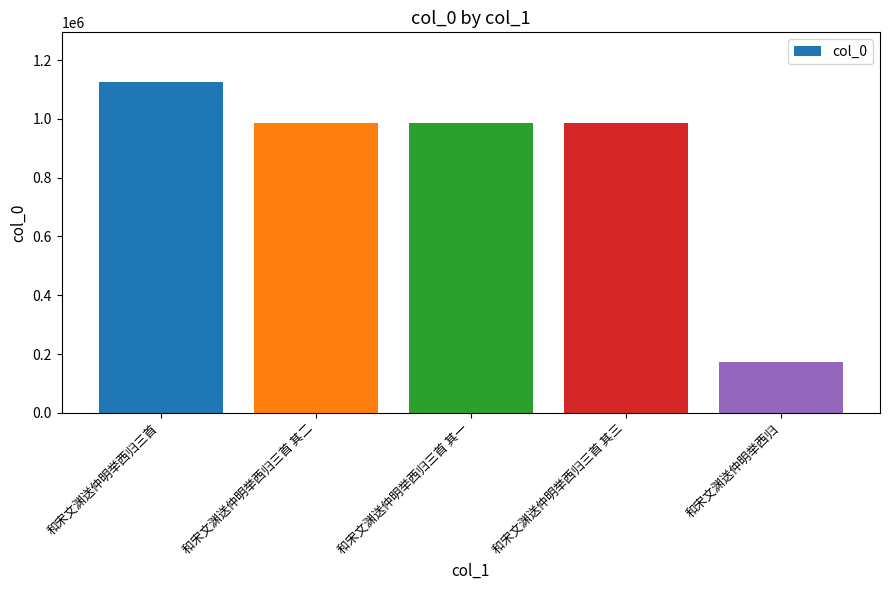

Is it true that the value at 和宋文渊送仲明举西归三首 is 1125729?

True